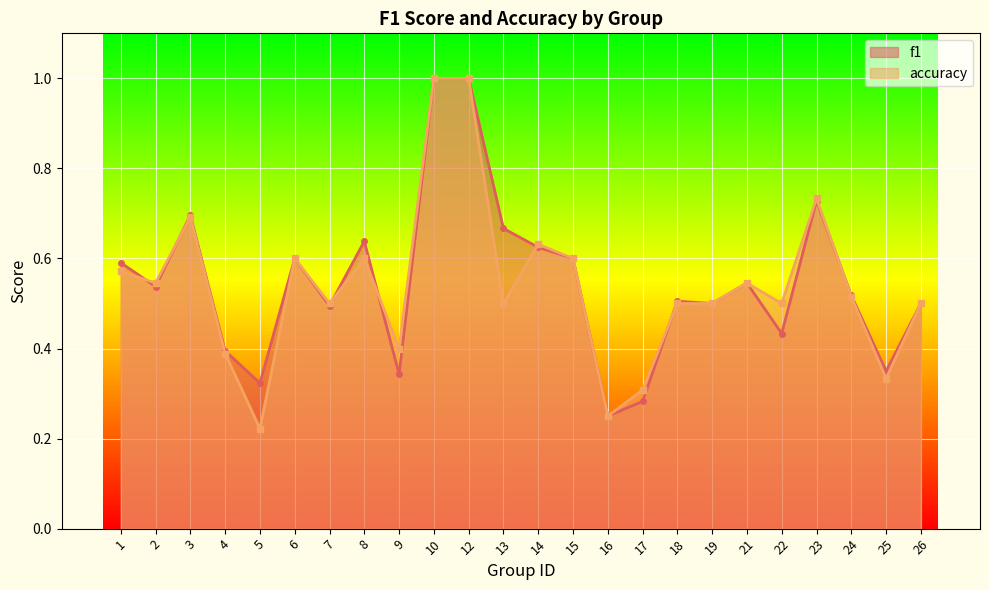

What are all the series names shown in the legend?

f1, accuracy